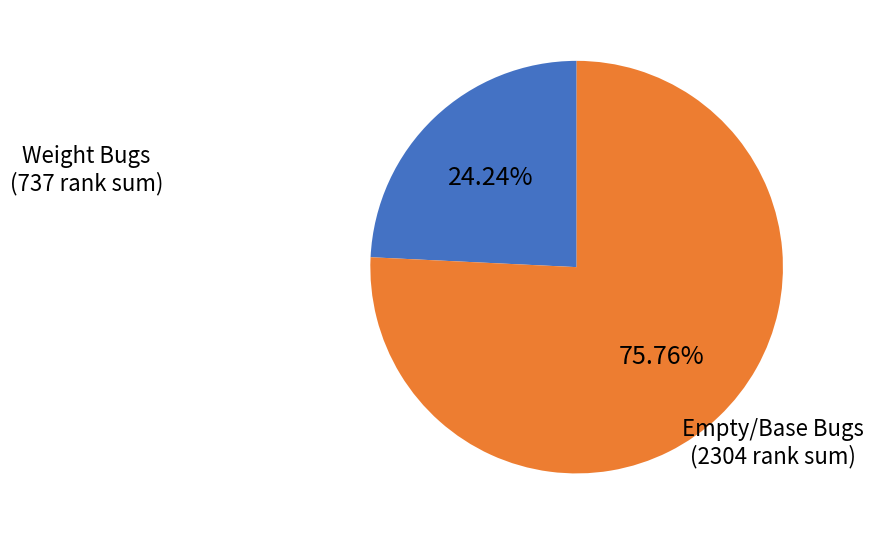

Is there a majority slice in this chart?

Yes